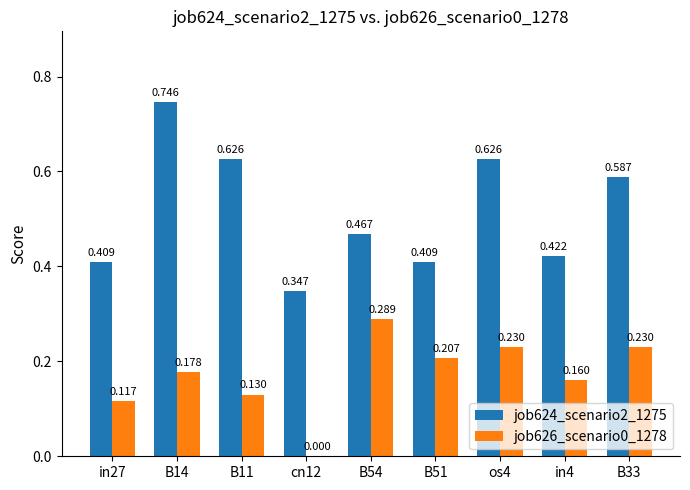

Is the value of job626_scenario0_1278 at in27 greater than the value of job624_scenario2_1275 at B51?

No